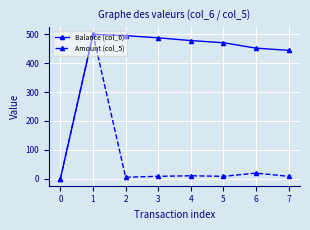

Rank the series by their average value, from lowest to highest.

Amount (col_5), Balance (col_6)